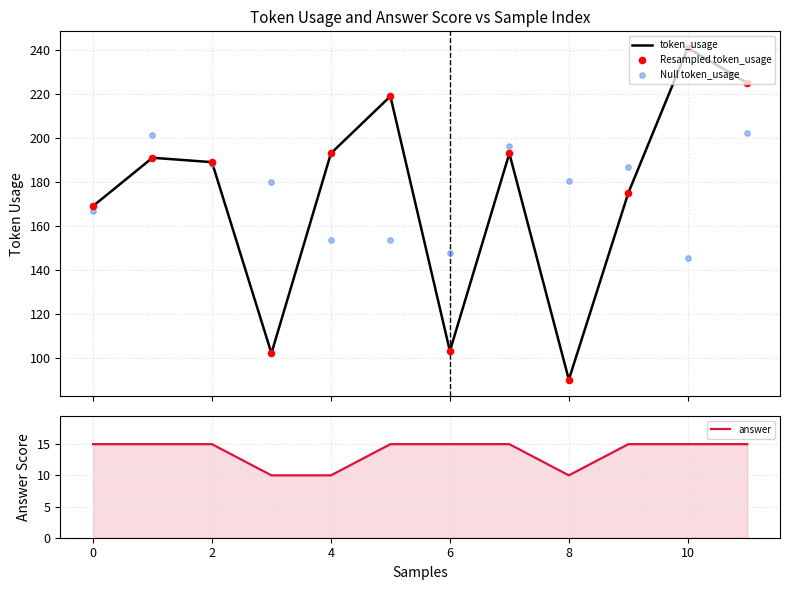

Which series reaches the maximum Y coordinate?

token_usage